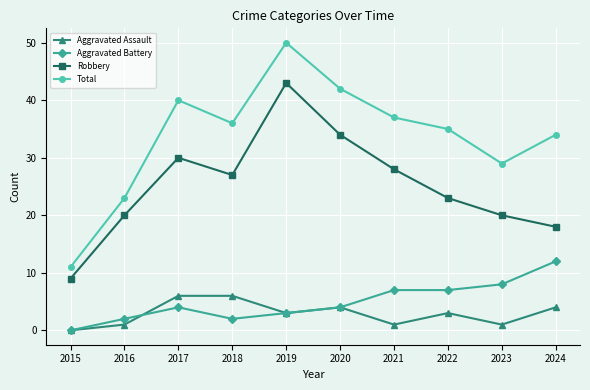

What is the value of the Aggravated Assault point at the 6th from the left?

4